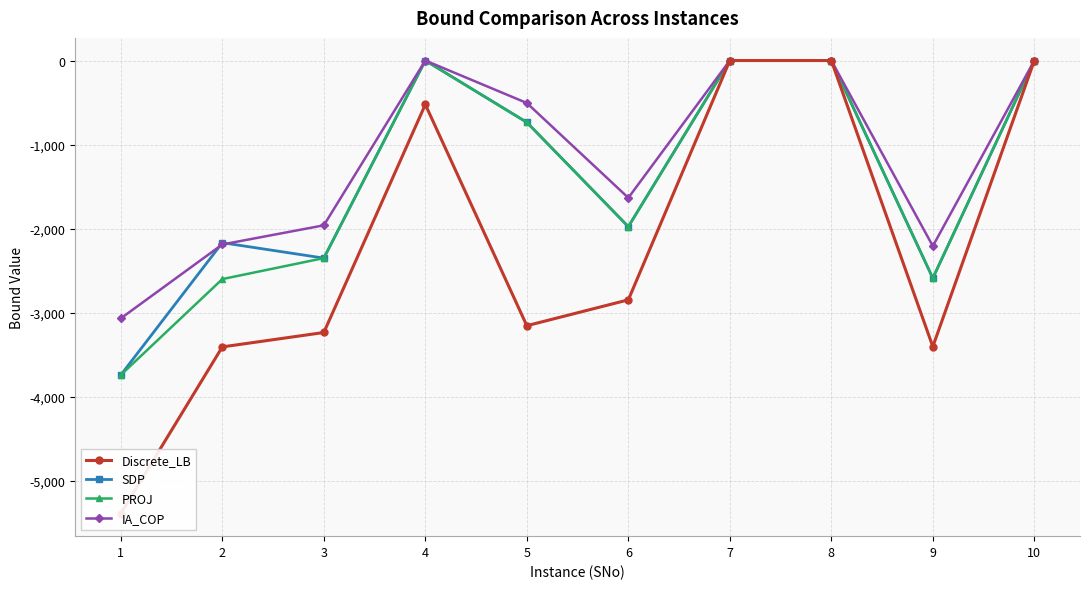

At which category does the chart reach its minimum across all series?

1